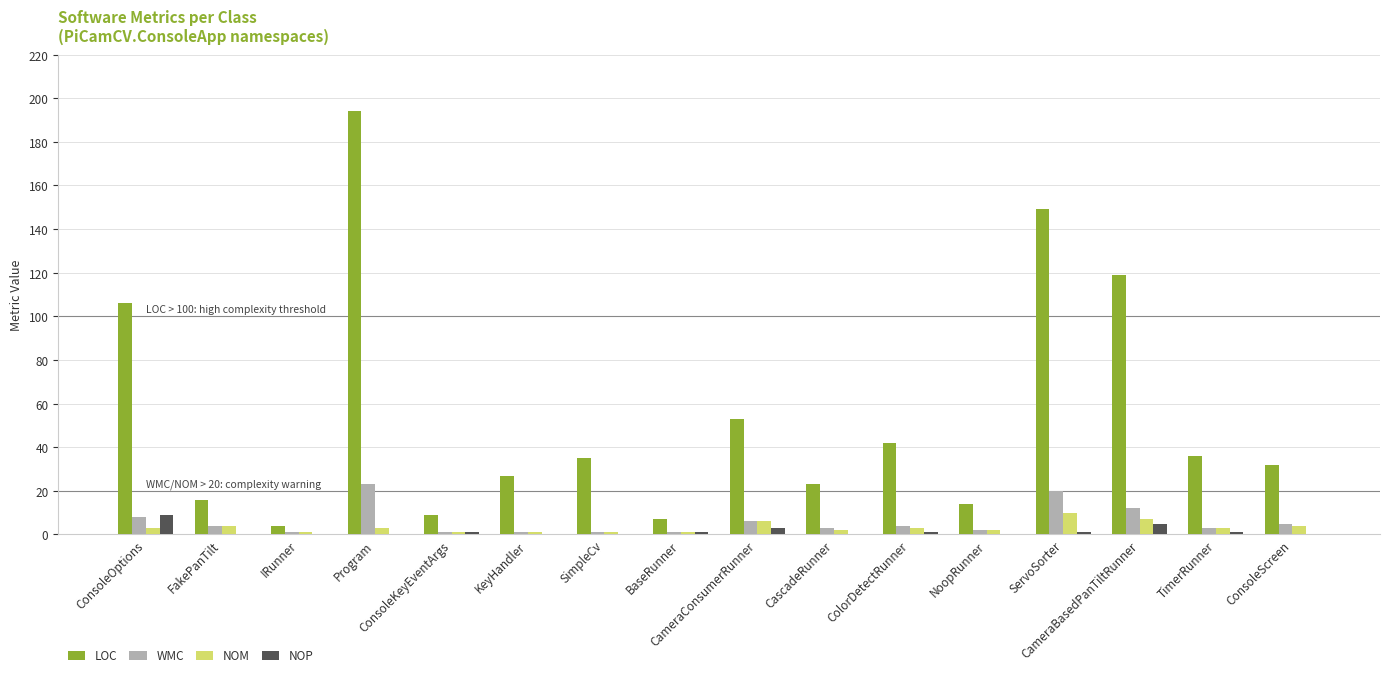

How many distinct data groups are displayed?

4